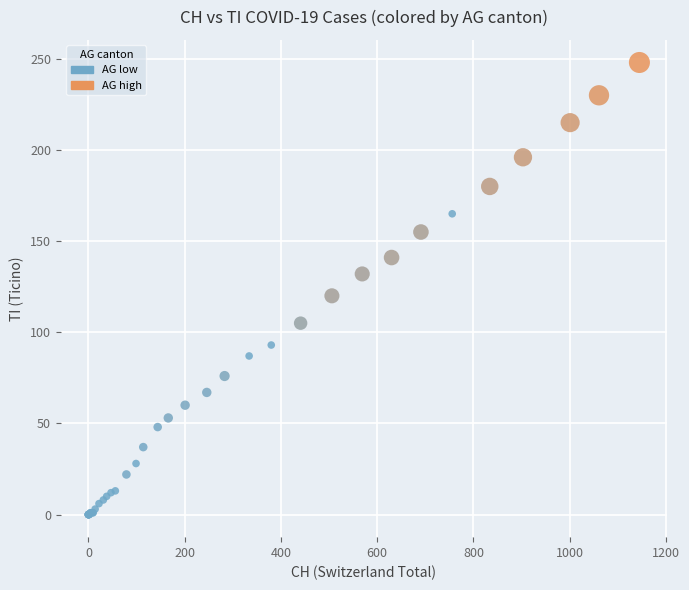

What Y value in the scatter plot is closest to 124?

120